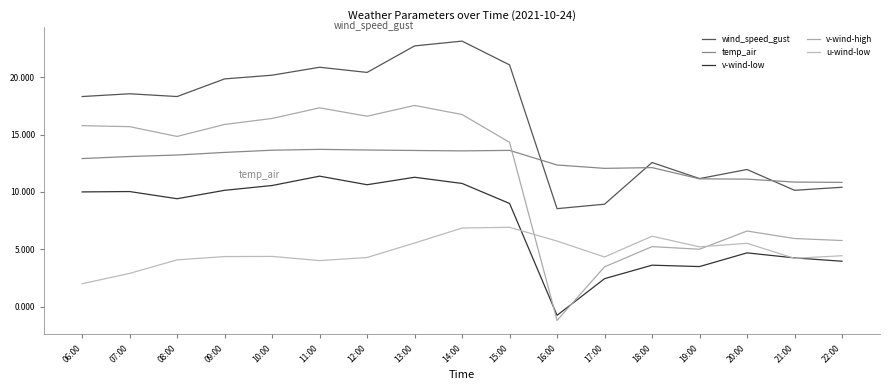

What is the total value across all series at 19:00?

36.0